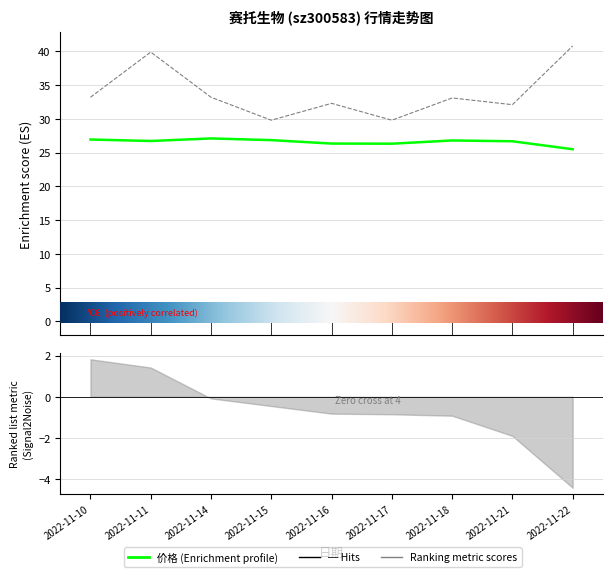

What is the value of the 价格 point at the 3rd from the left?

27.1